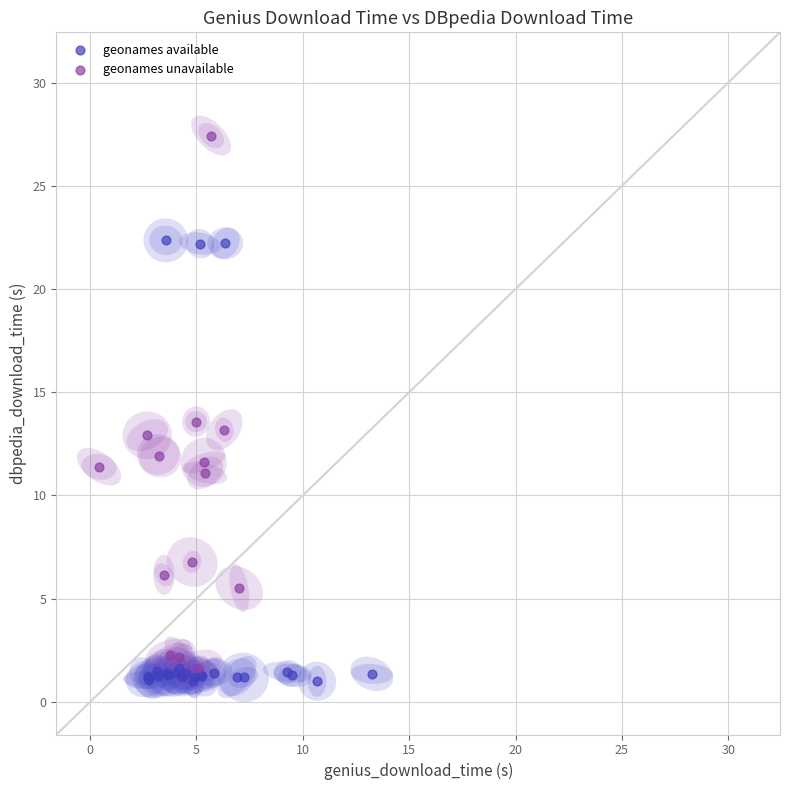

Which series contains the highest Y value?

geonames unavailable